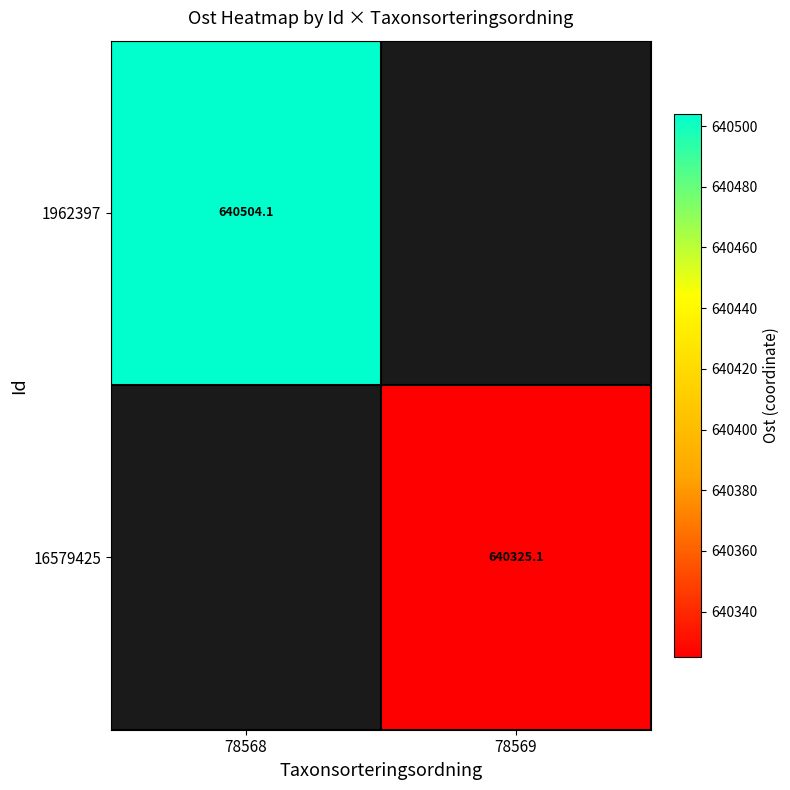

What is the smallest value displayed?

640325.1